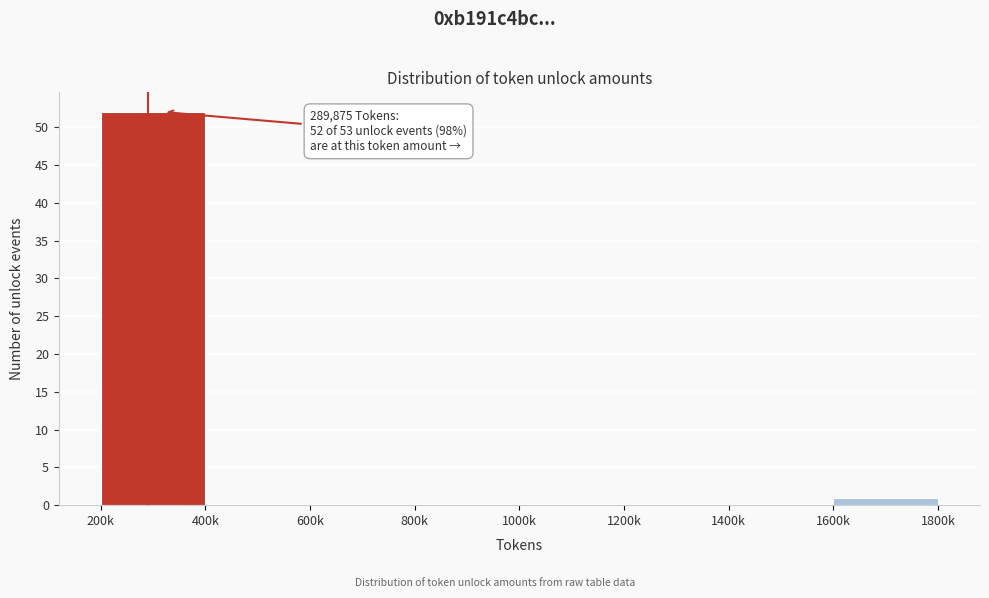

Reading right to left, transcribe all the data shown in this chart.

1600k=1	1400k=0	1200k=0	1000k=0	800k=0	600k=0	400k=0	200k=52